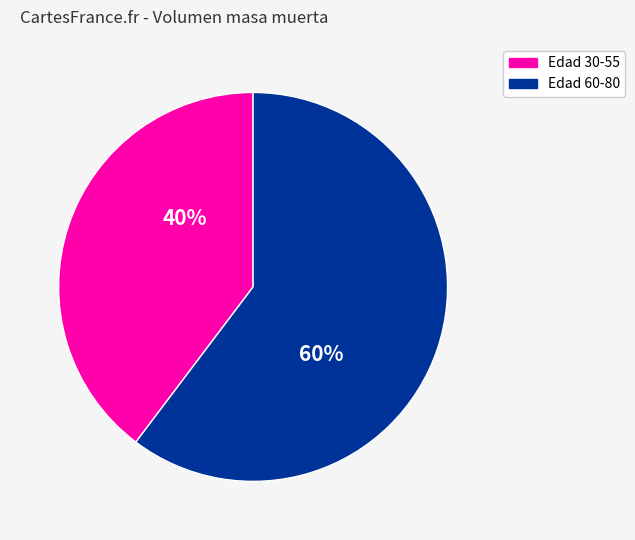

To the nearest percent, what is the average slice percentage?

50%